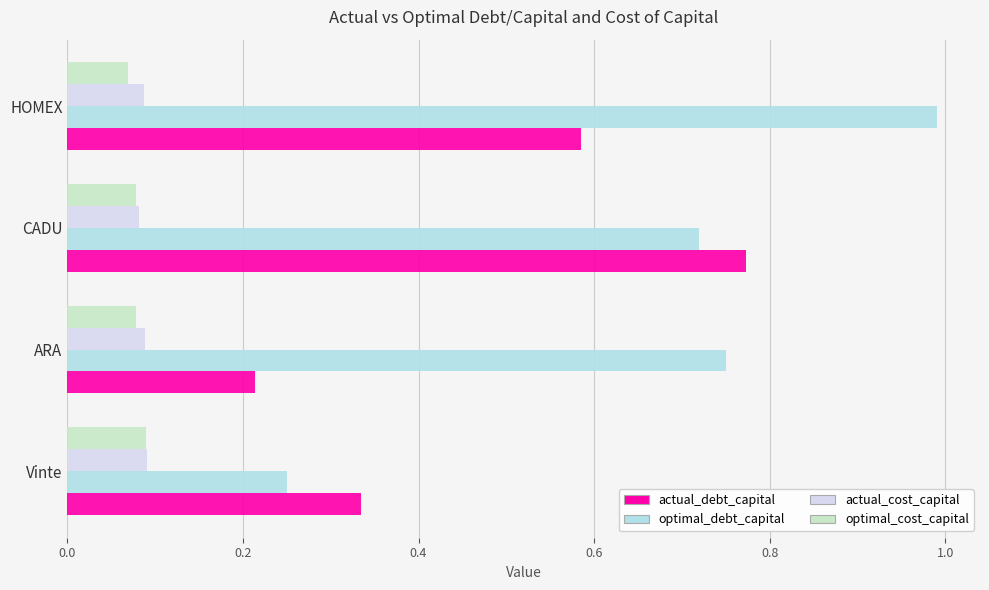

Is it true that optimal_cost_capital equals 0.1 at HOMEX?

True